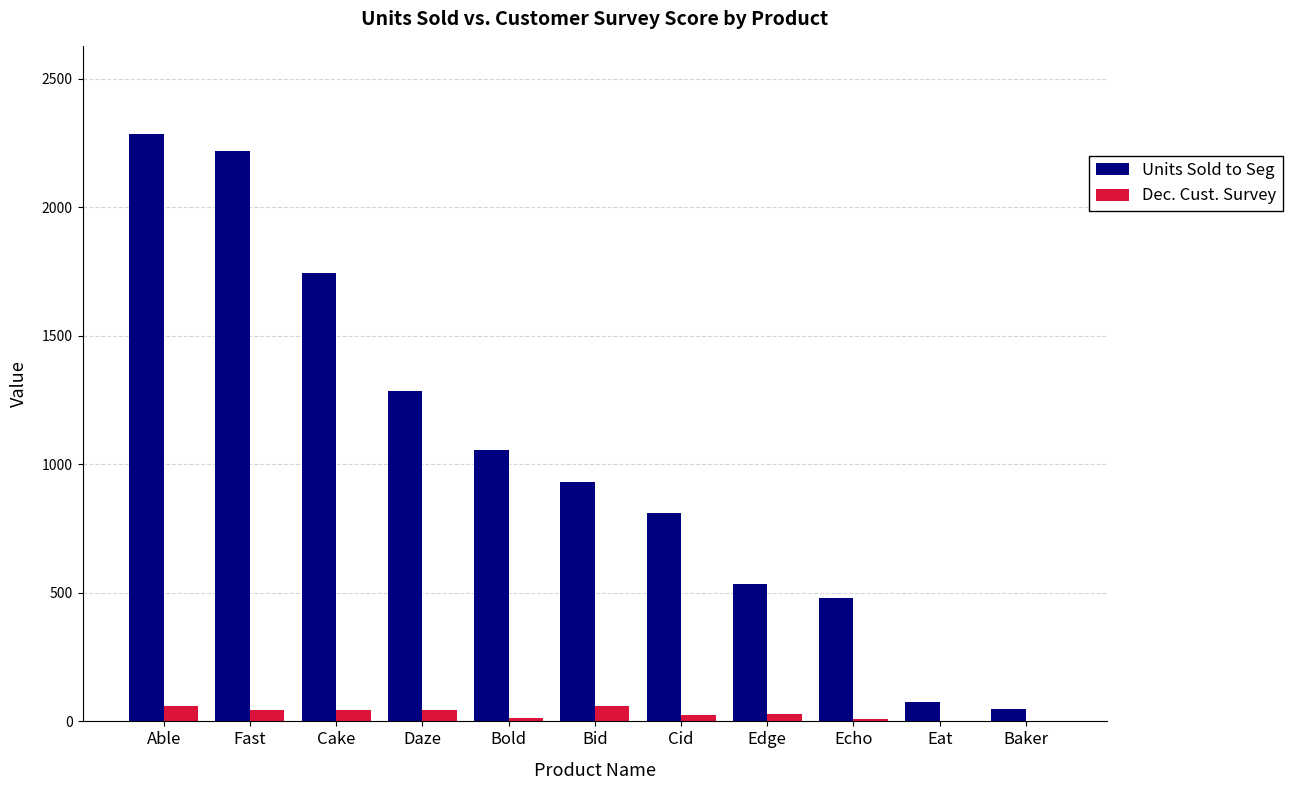

How many series are shown in this chart?

2